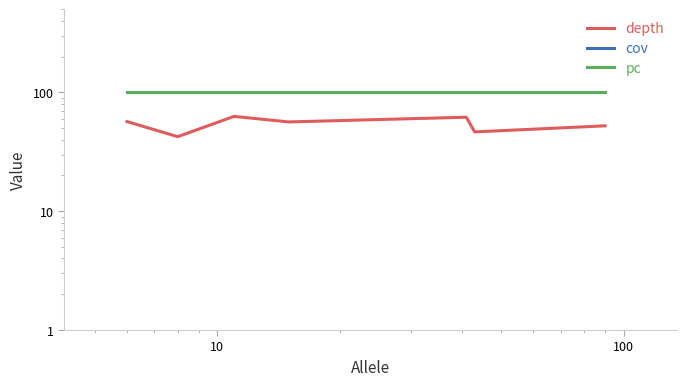

Does the chart display data point markers on the line(s)?

No